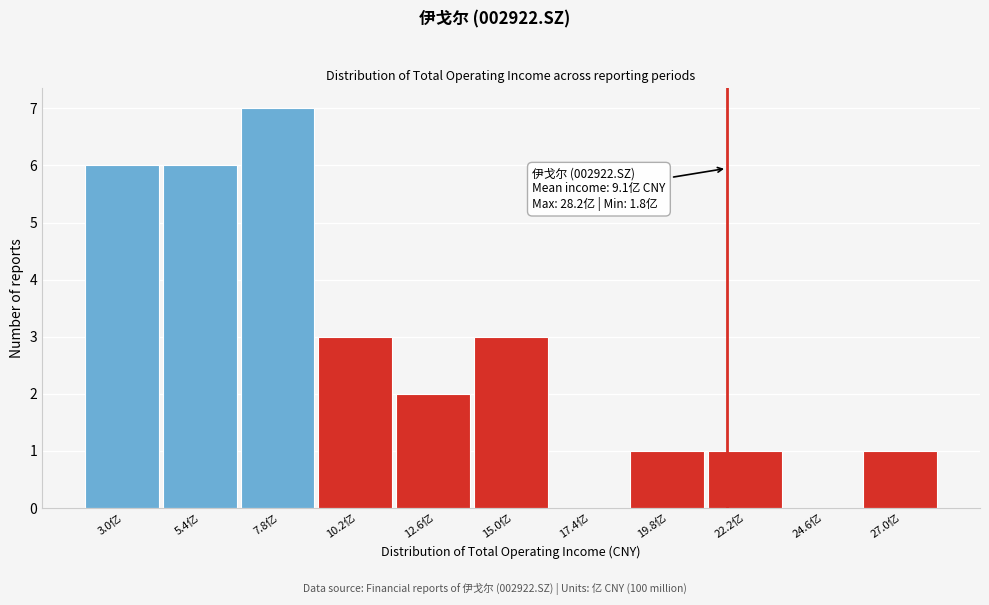

Over which range of the x-axis is the bar tallest?

6.5 to 9.0